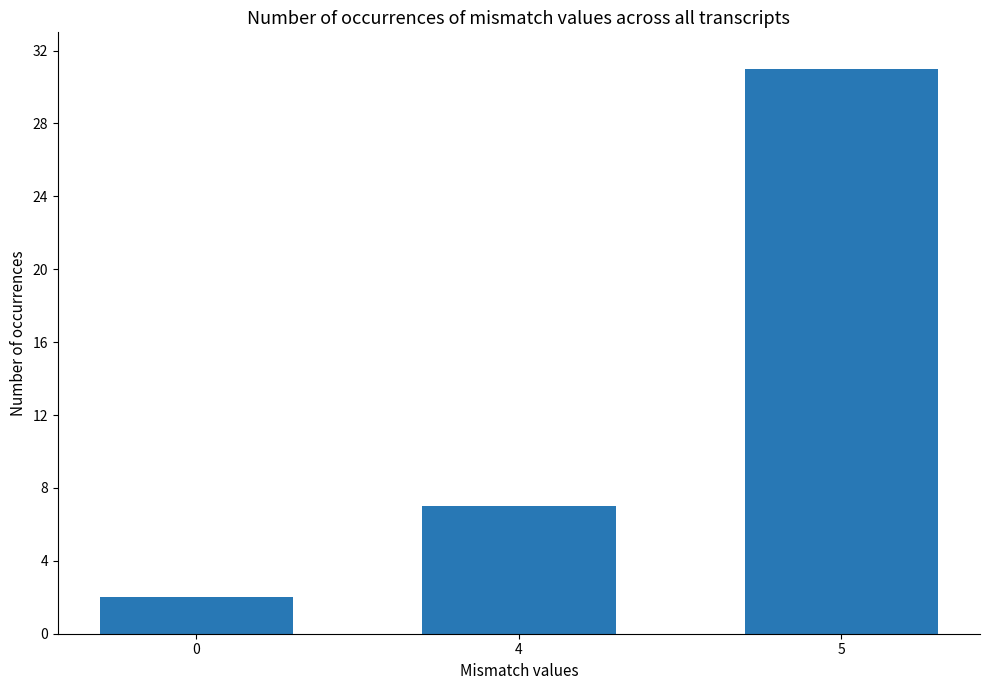

Count the number of categories in the chart.

3